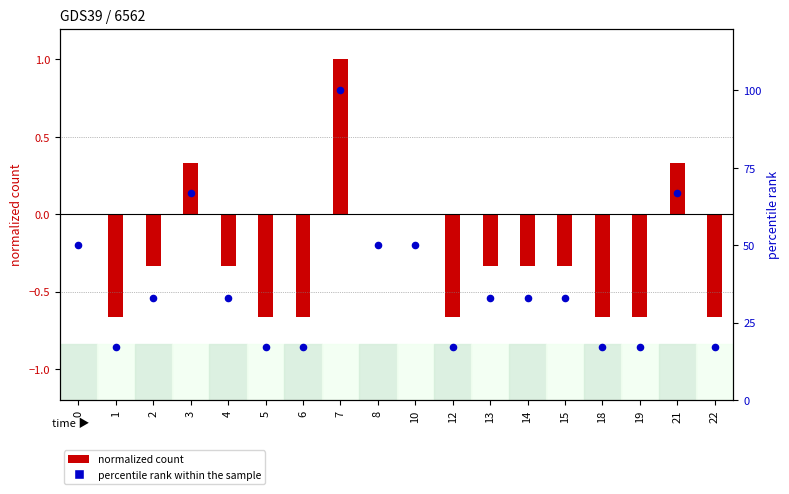

Which series has the widest spread of Y values?

percentile rank within sample